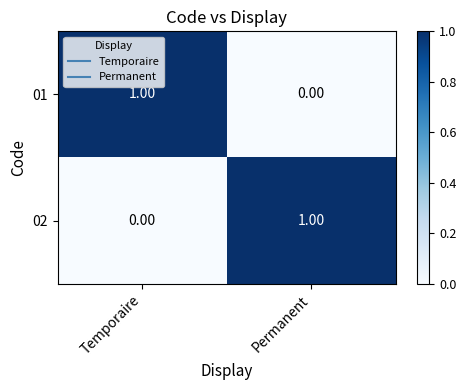

At Permanent, list the series in order from smallest to largest.

01, 02